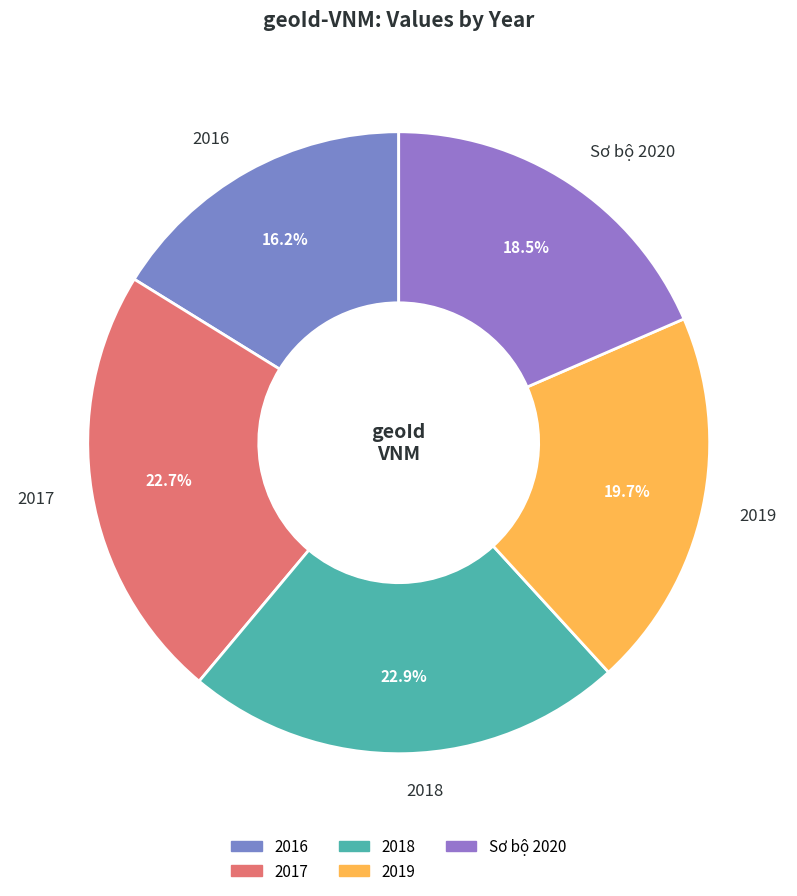

What is the smallest slice in the pie chart?

2016